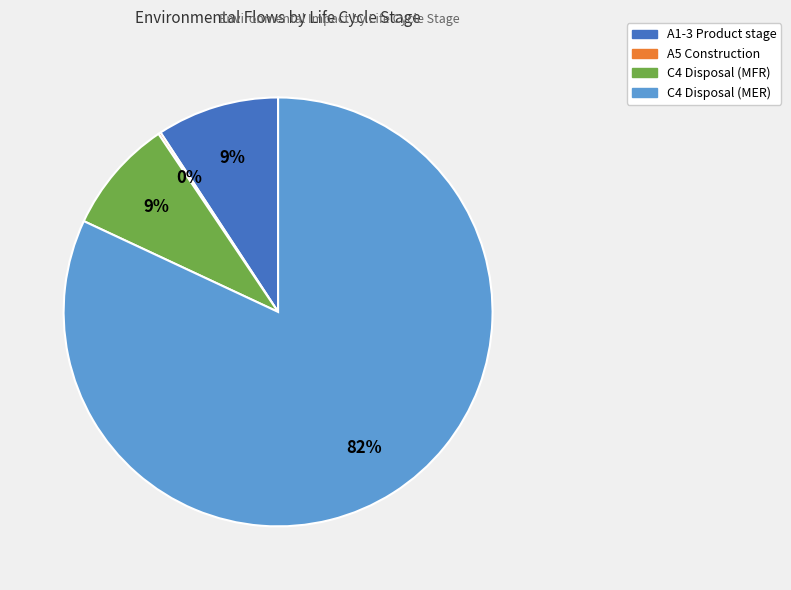

To the nearest percent, what is the difference between the largest and smallest slice percentages?

82%